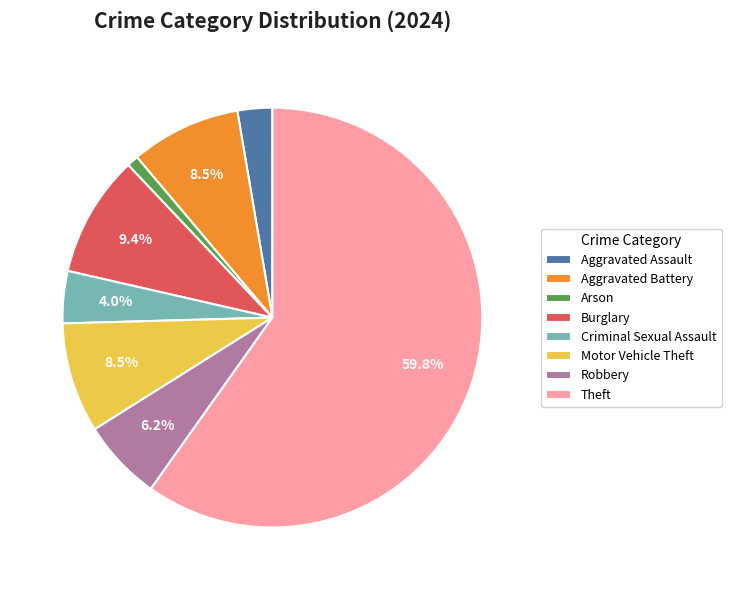

Is the sum of Motor Vehicle Theft and Aggravated Battery greater than half?

No